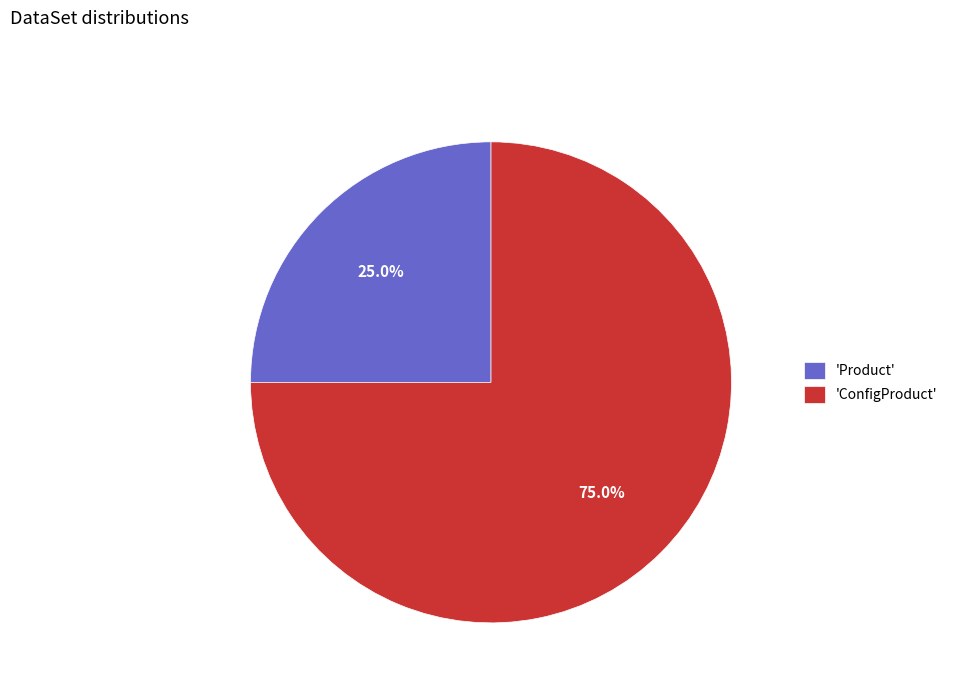

What is the total percentage of 'Product' and 'ConfigProduct'?

100.0%